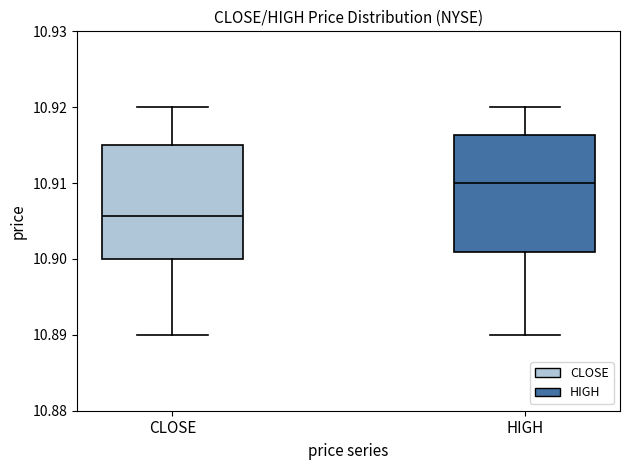

Reading left to right, read every box against the y-axis: the position of its median line, the range the box covers, and the ends of its whiskers. The values are not printed on the chart, so give them approximately, as read against the axis.

CLOSE: median 10.906, box 10.900 to 10.915, whiskers 10.890 to 10.920
HIGH: median 10.910, box 10.901 to 10.916, whiskers 10.890 to 10.920